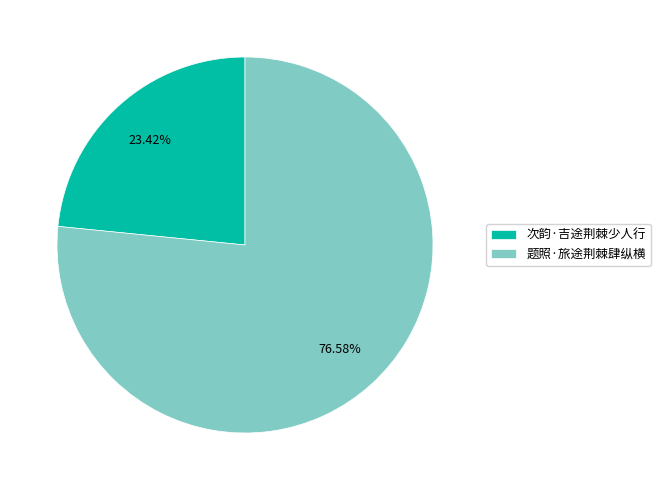

Which slice represents more than half of the pie?

题照·旅途荆棘肆纵横